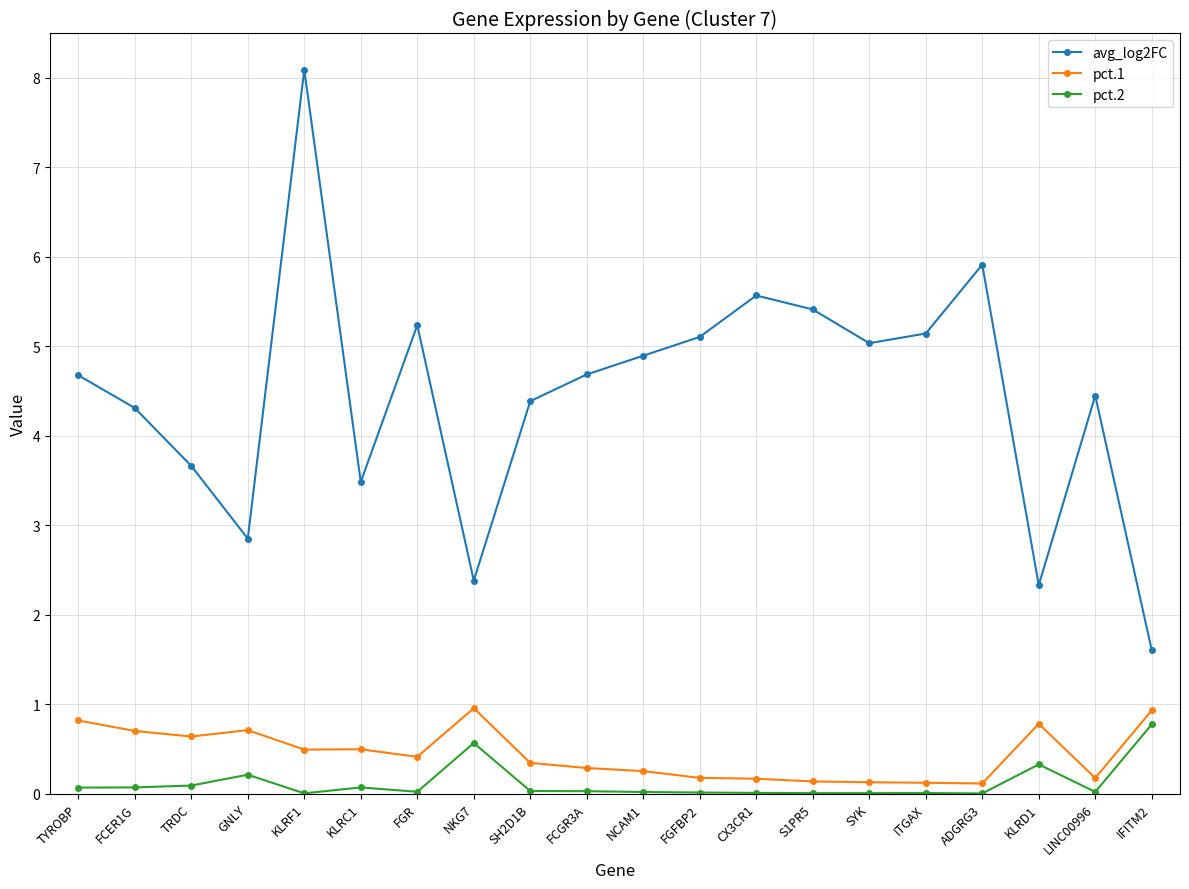

What is the difference between the highest and lowest values at LINC00996?

4.4